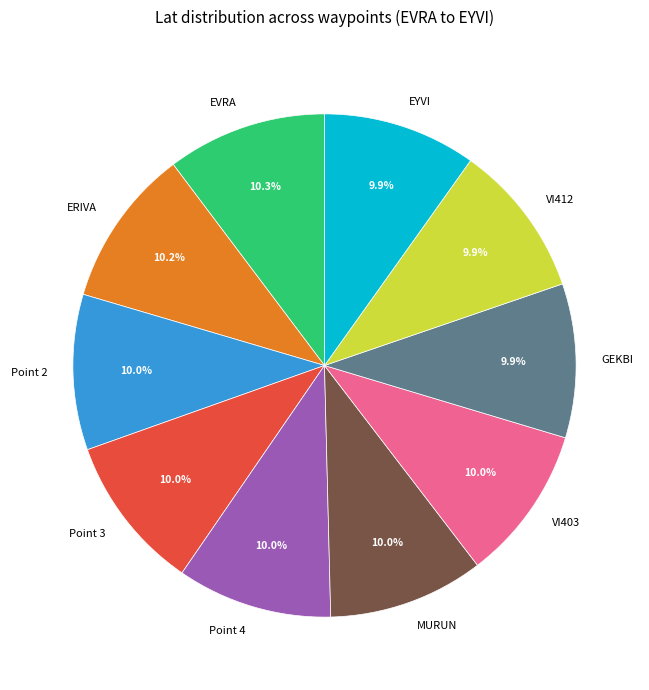

How many slices are in this pie chart?

10